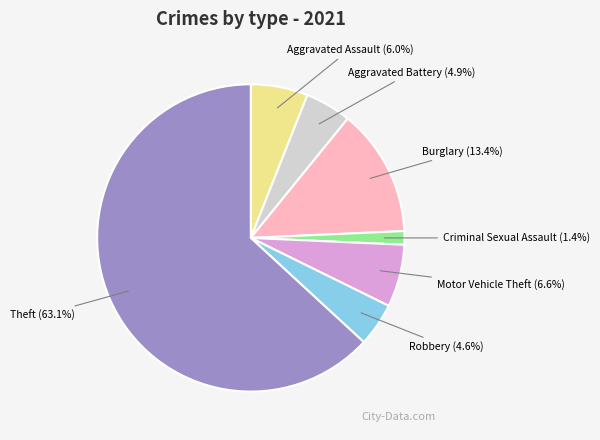

Is there any slice that represents more than half of the pie?

Yes